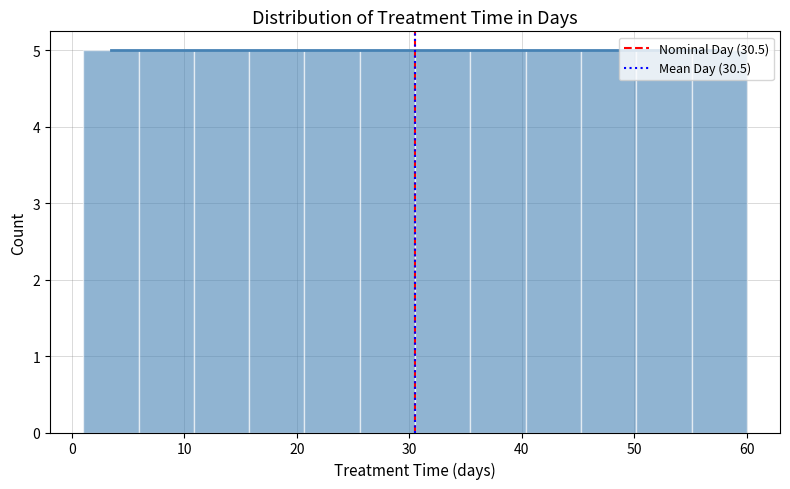

Reading left to right, transcribe this chart: for each bar, give the range it covers on the x-axis and its height. Neither the bar edges nor the heights are printed on the chart, so give them approximately, as read against the axes.

1 to 6: 5
6 to 11: 5
11 to 16: 5
16 to 21: 5
21 to 26: 5
26 to 31: 5
31 to 35: 5
35 to 40: 5
40 to 45: 5
45 to 50: 5
50 to 55: 5
55 to 60: 5